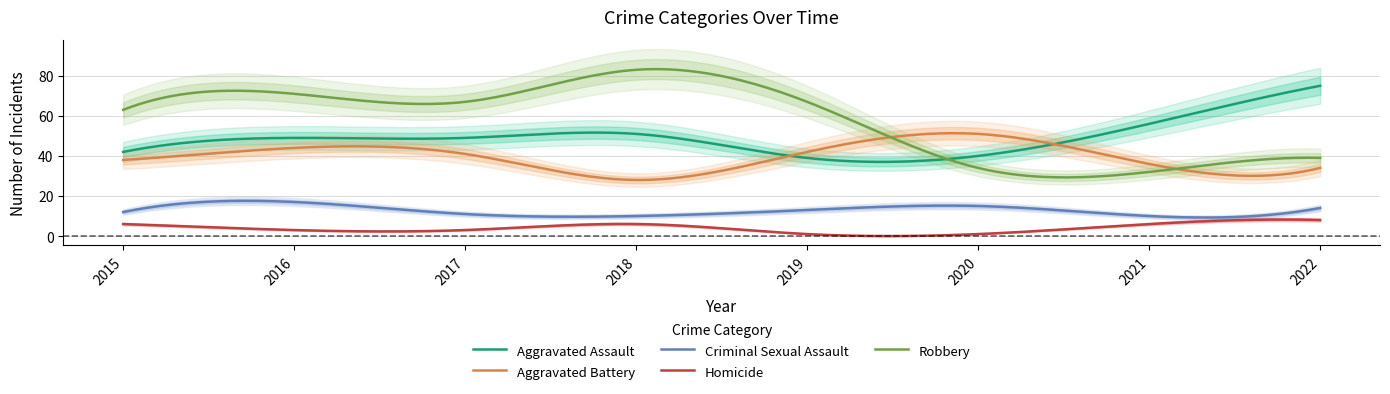

Is this an area chart (filled region under the line)?

No